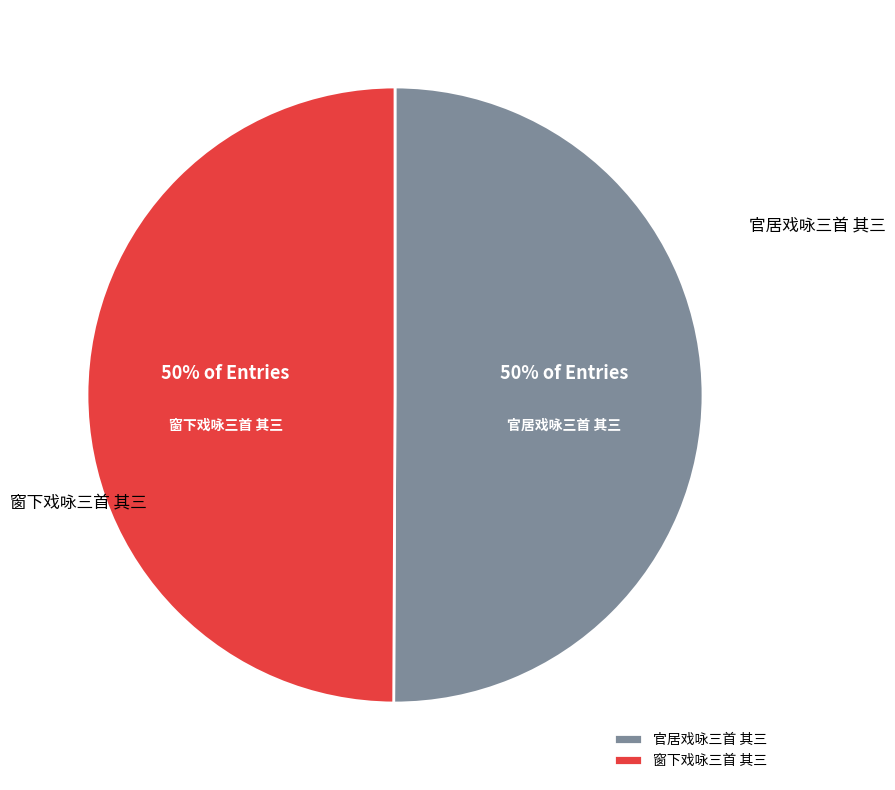

To the nearest percent, what percentage of the pie is 官居戏咏三首 其三?

50%